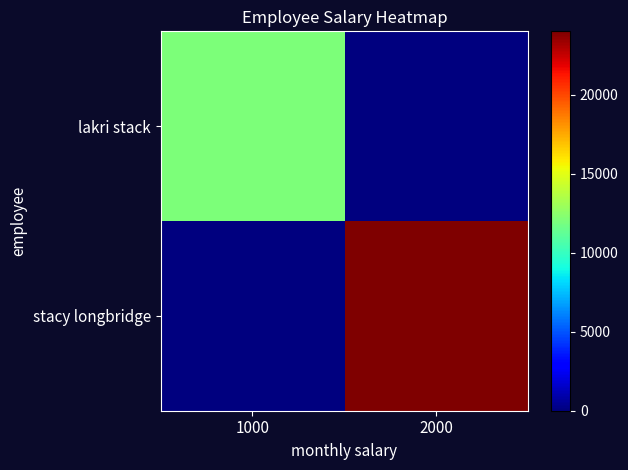

Rank the series at 1000 from lowest to highest value.

stacy longbridge, lakri stack